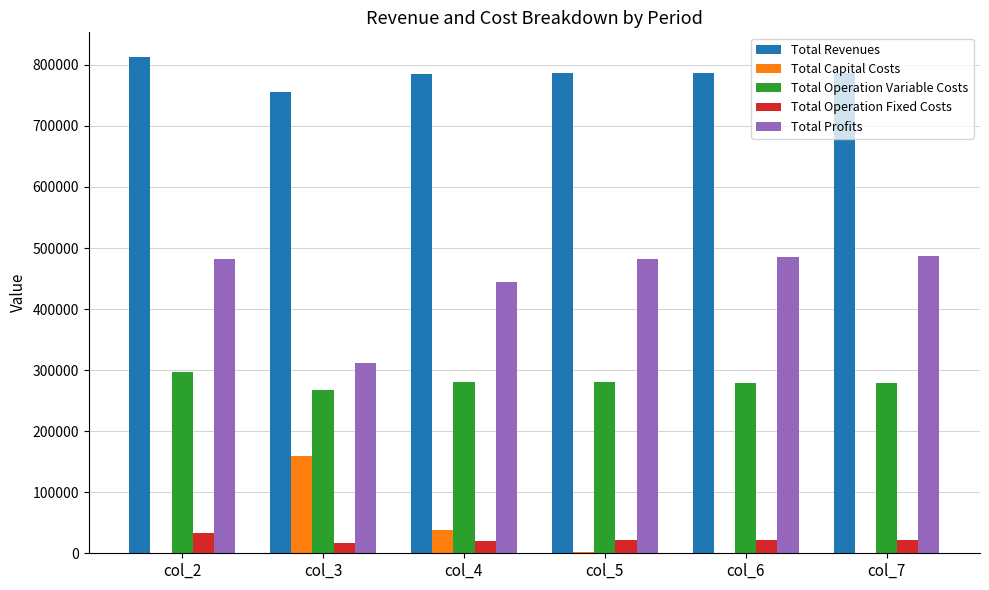

How many groups of bars are there?

6